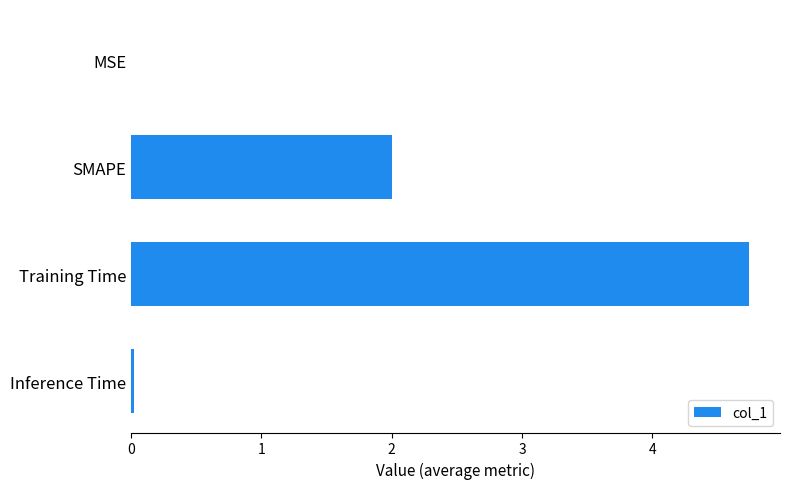

What is the sum of all values?

6.8